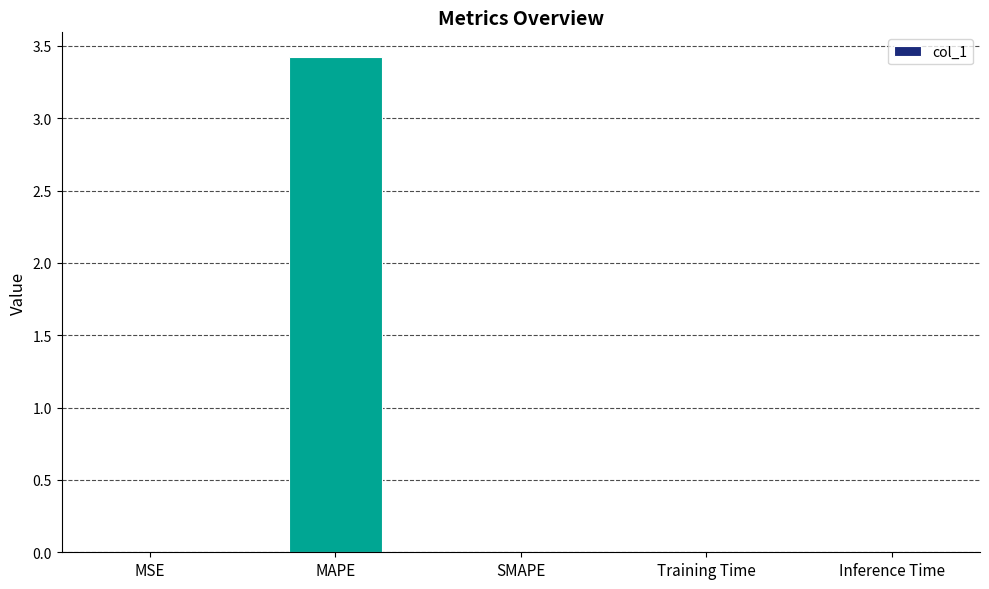

What is the change in value from MAPE to Inference Time?

-3.4